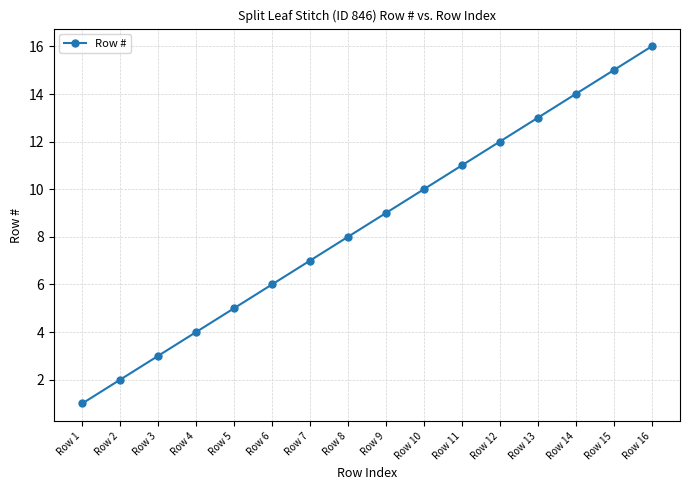

What is the greatest value displayed?

16